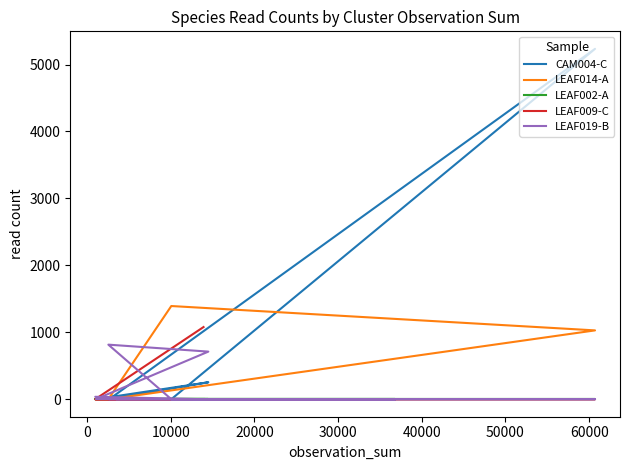

What is the label of the 7th point from the left?

50000